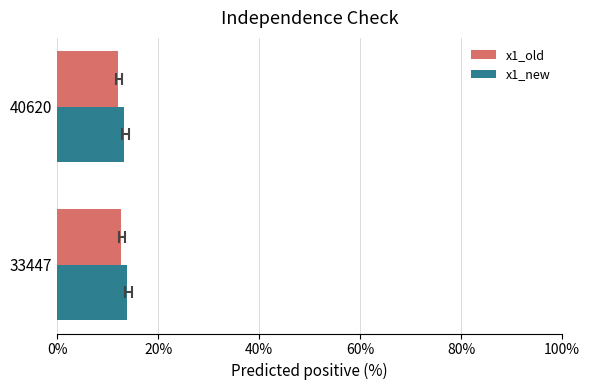

Which series has the largest range (max minus min)?

x1_old